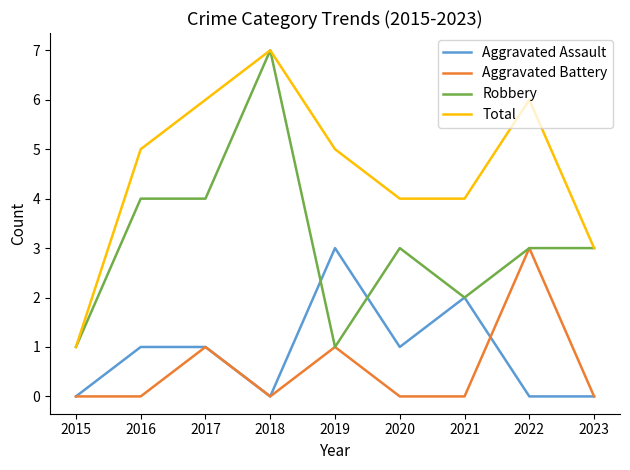

Is it true that Robbery equals 1 at 2019?

True